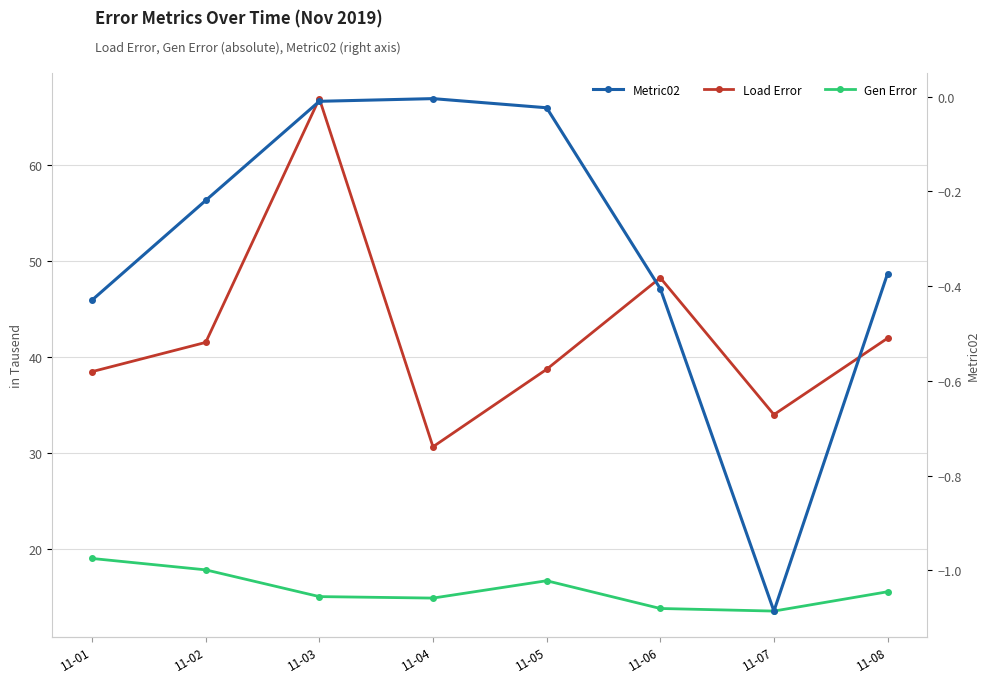

What is the total value across all series at 11-07?

47598.6